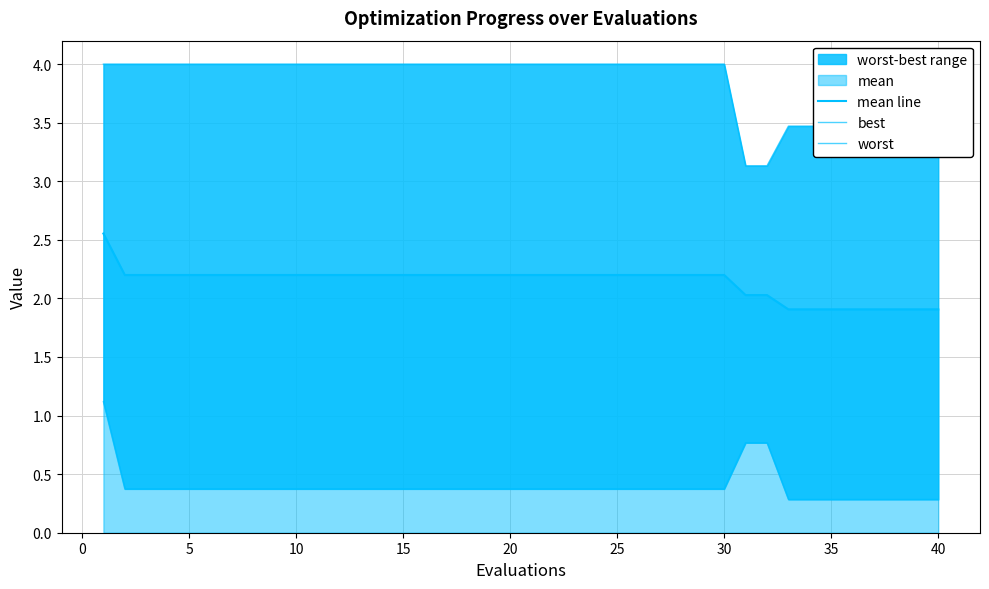

At how many categories does at least one series exceed 1?

40